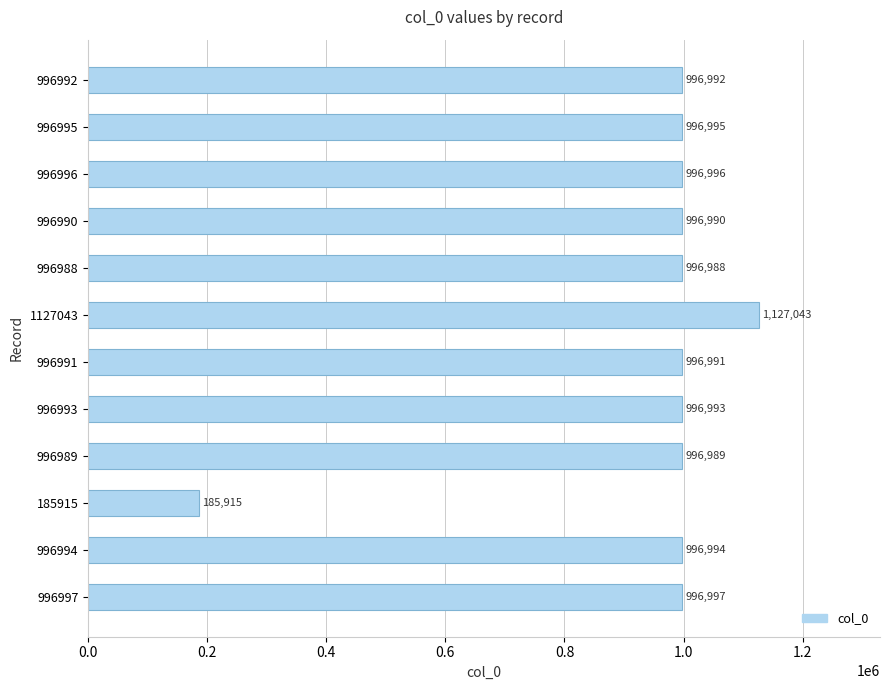

Which label corresponds to the largest value in the chart?

1127043